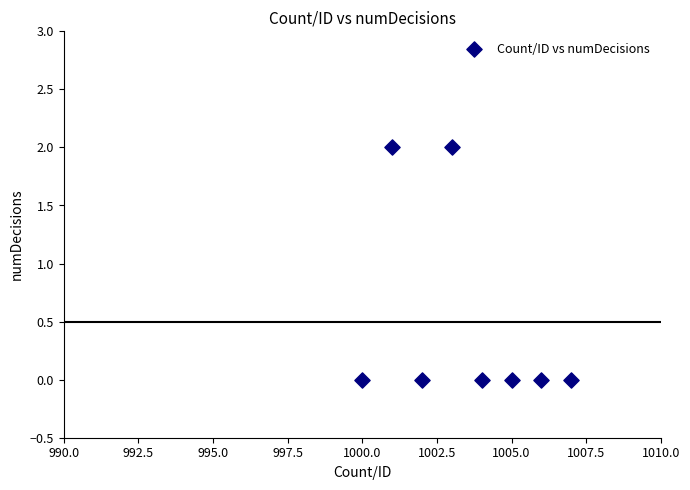

What is the range of X values (max minus min)?

7